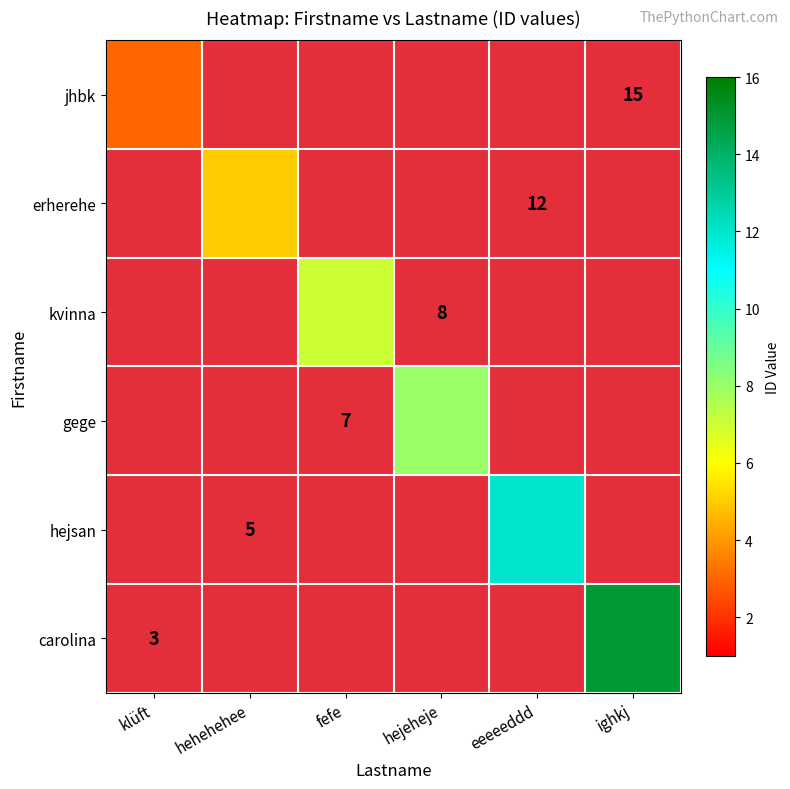

The value of kvinna at fefe is 4.5. True or false?

False